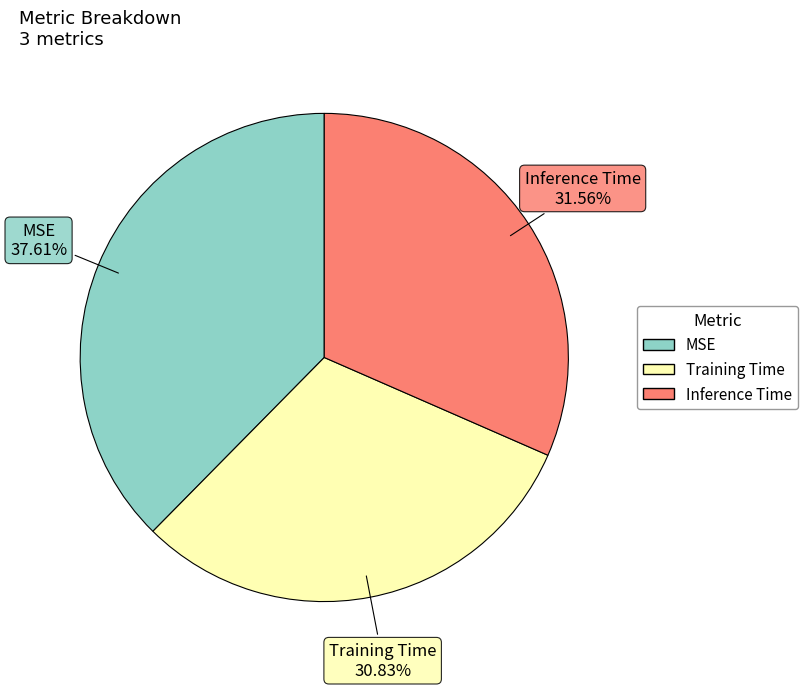

Does any single category account for the majority?

No